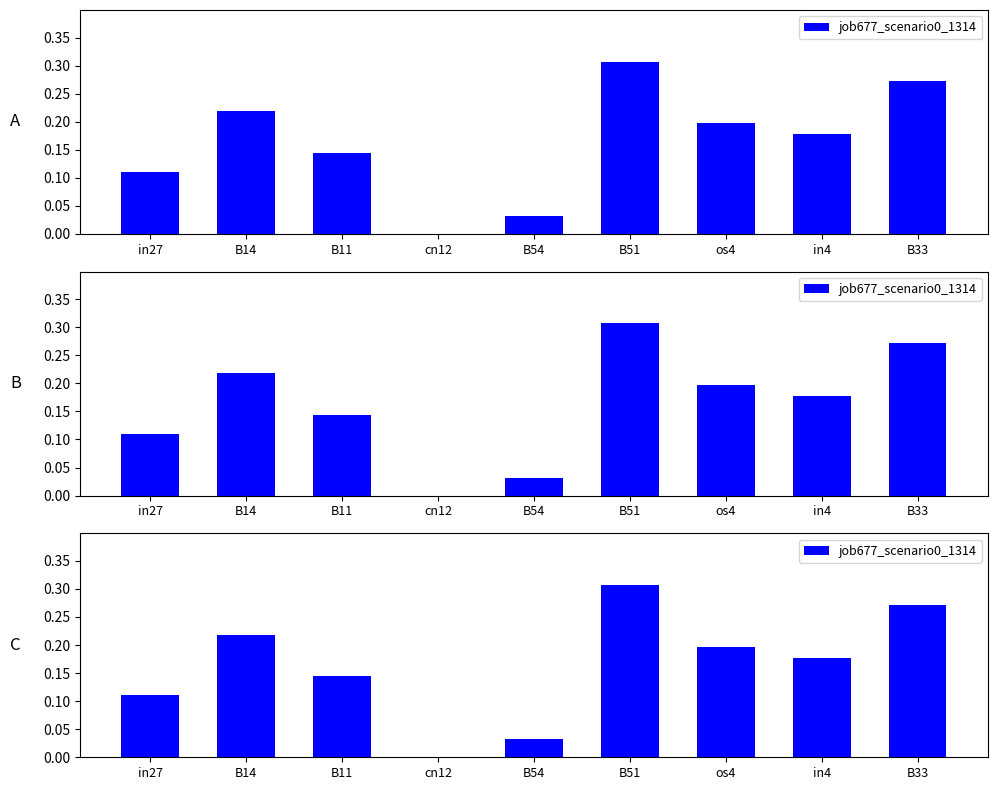

Are the bars horizontal?

No